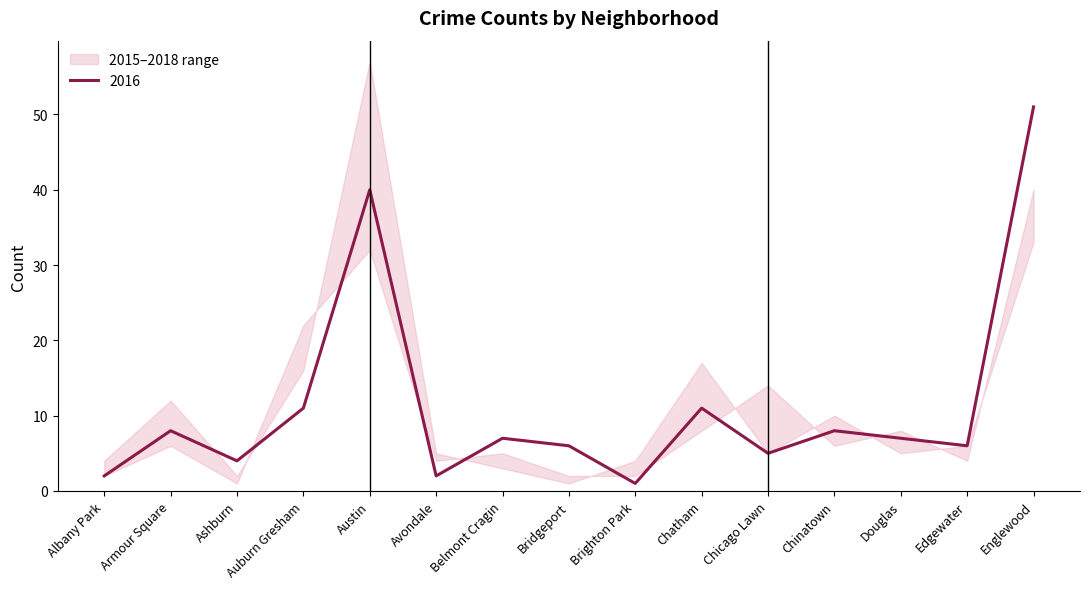

True or false: 2016 has a value of 6 at Edgewater.

True